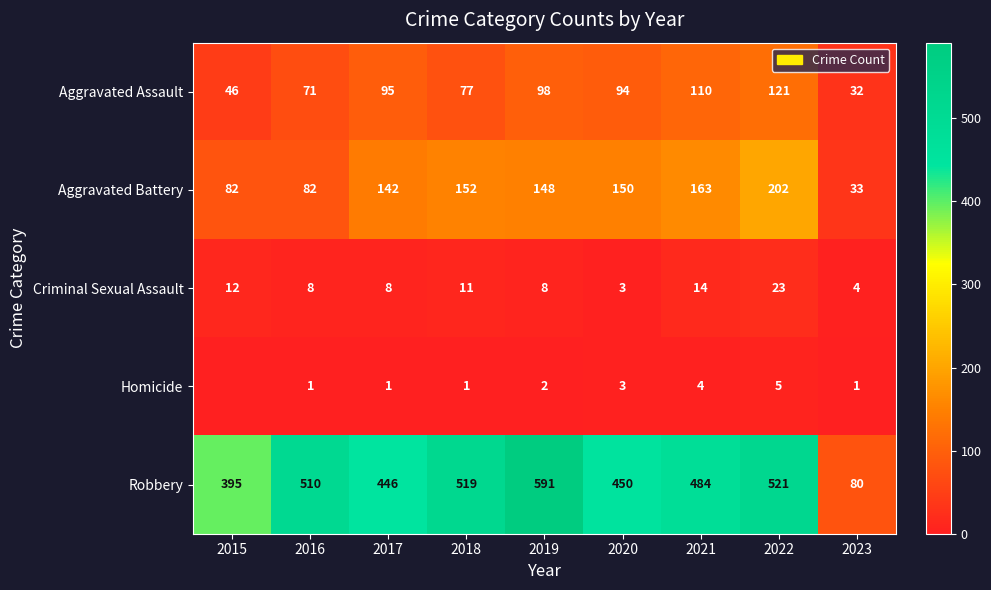

How many series are shown in this chart?

5